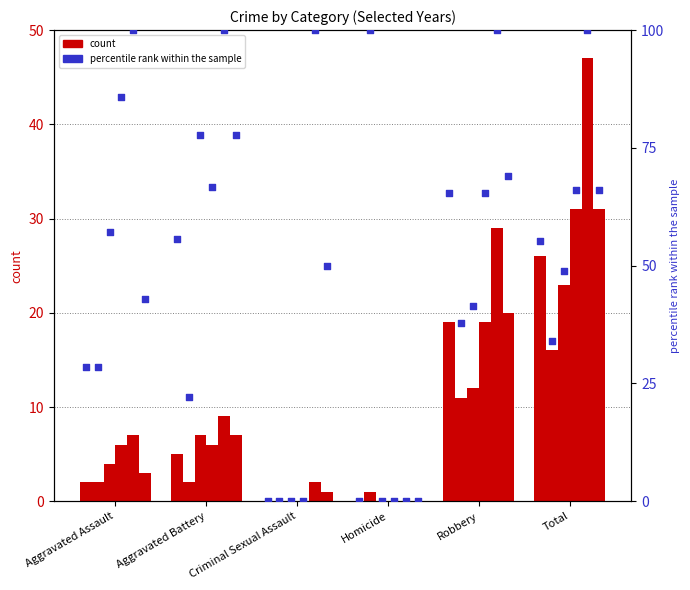

Which has a higher value, Robbery or Criminal Sexual Assault?

Robbery